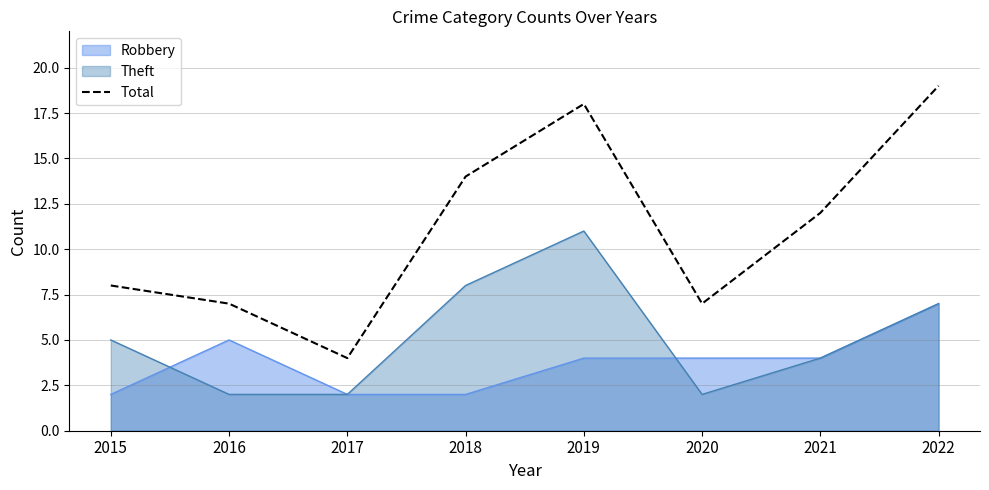

Which category has the highest value across all series?

2022